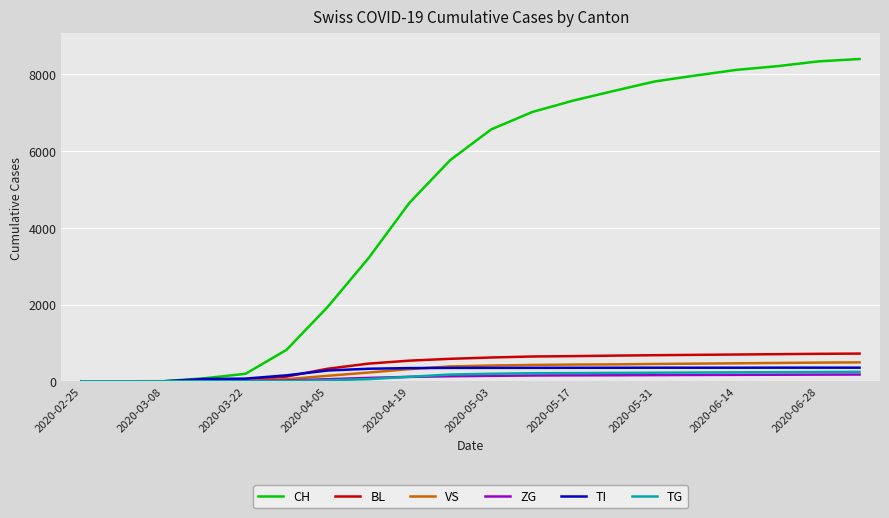

What is the maximum value for TG?

246